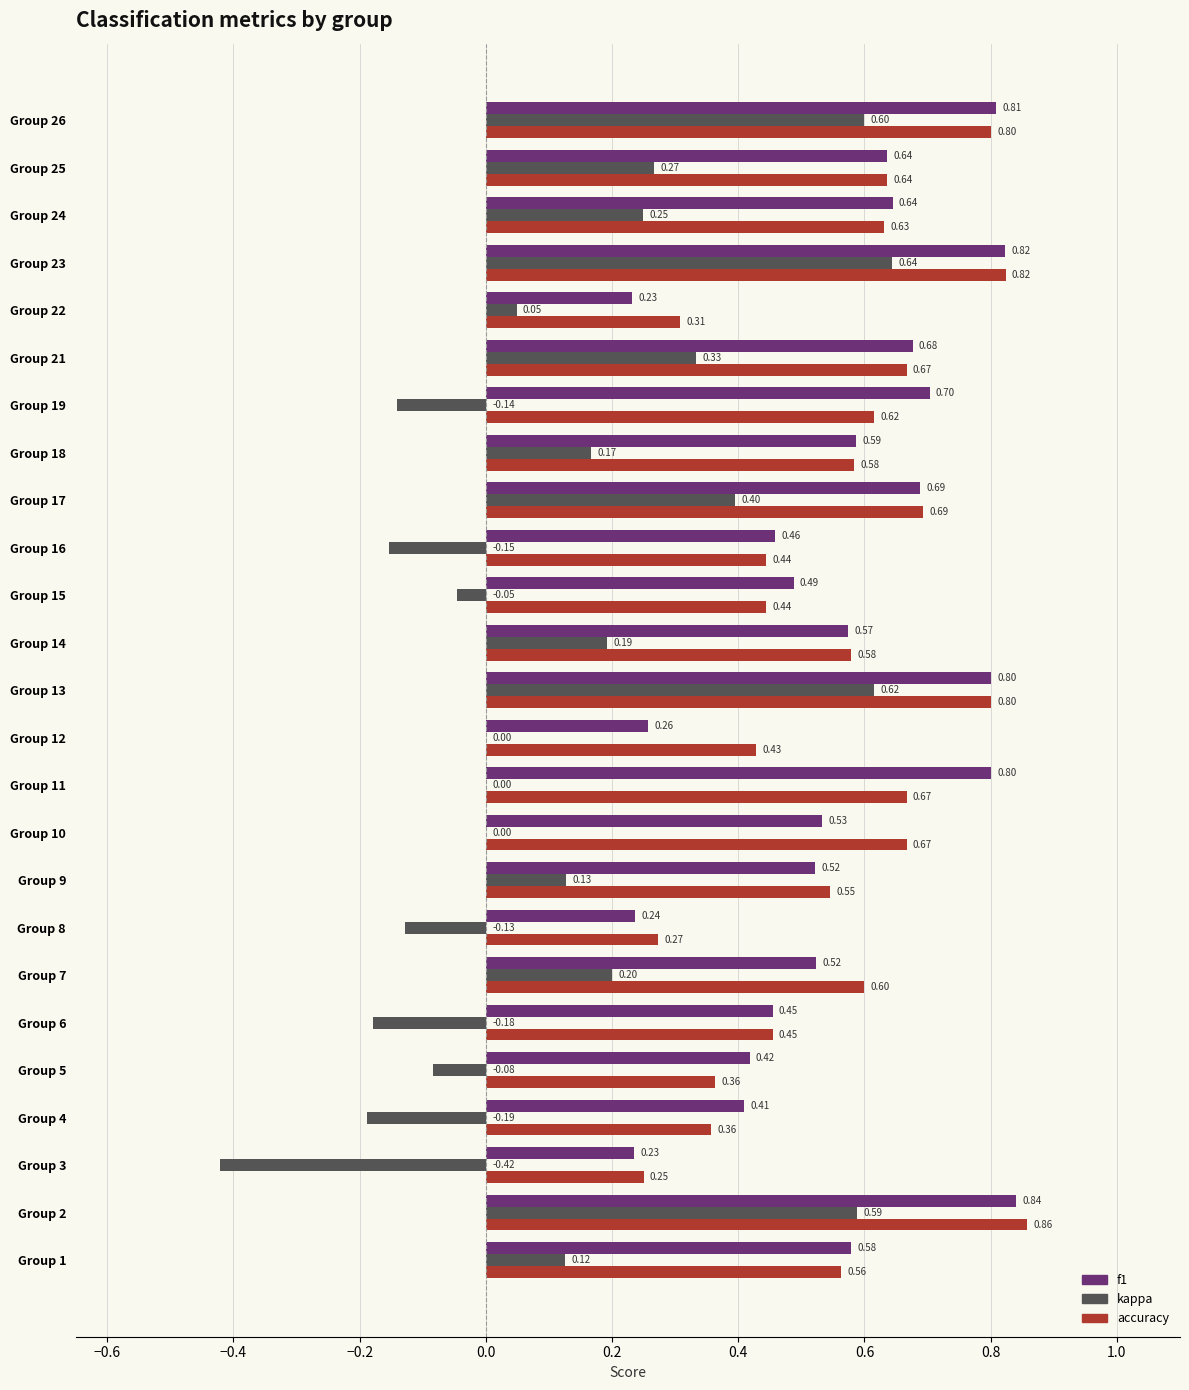

Is the value of kappa at Group 21 greater than the value of accuracy at Group 23?

No